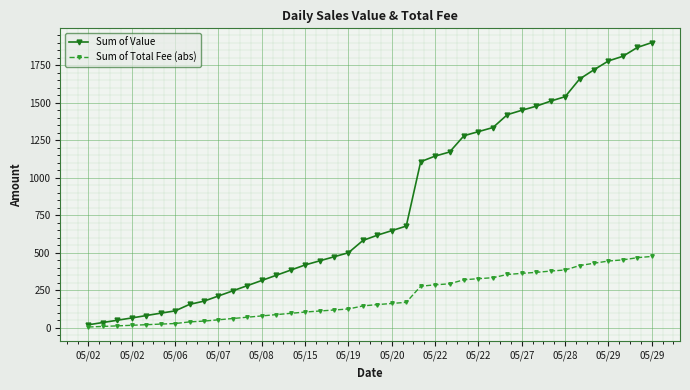

What is the average value of the Sum of Value series?

810.9